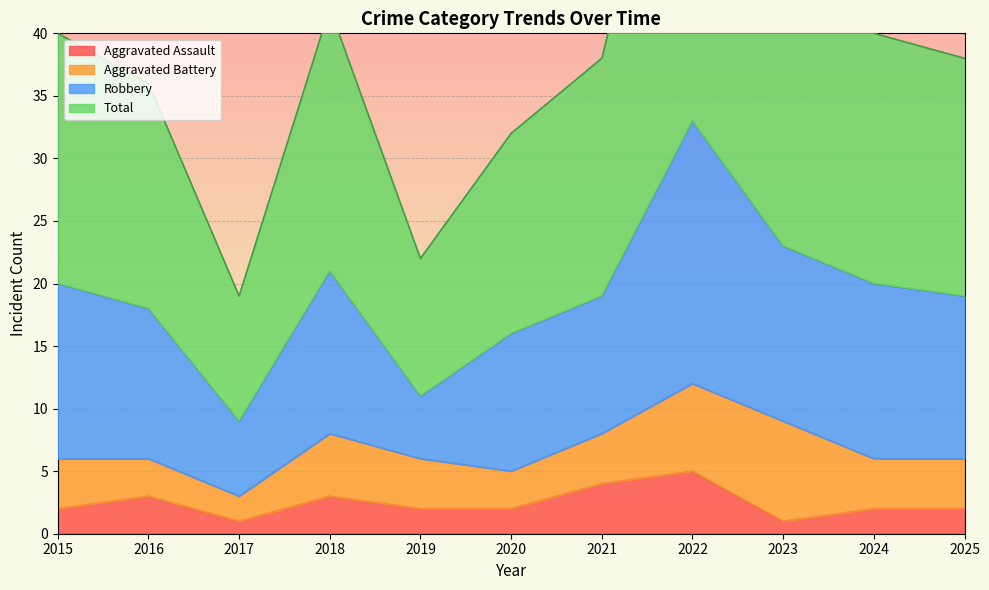

Is it true that Aggravated Assault equals 1 at 2023?

True